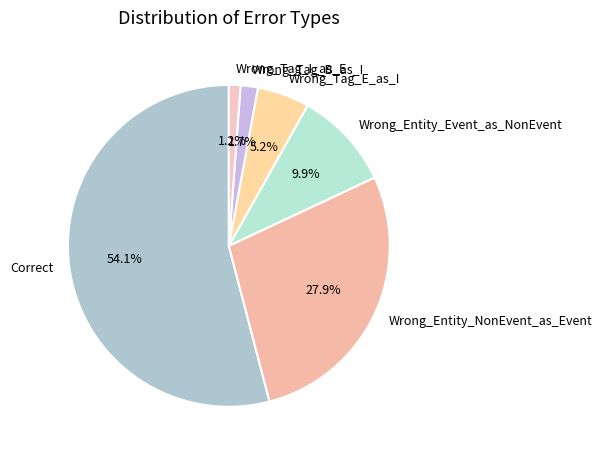

Combined, do Correct and Wrong_Entity_Event_as_NonEvent account for over 50%?

Yes